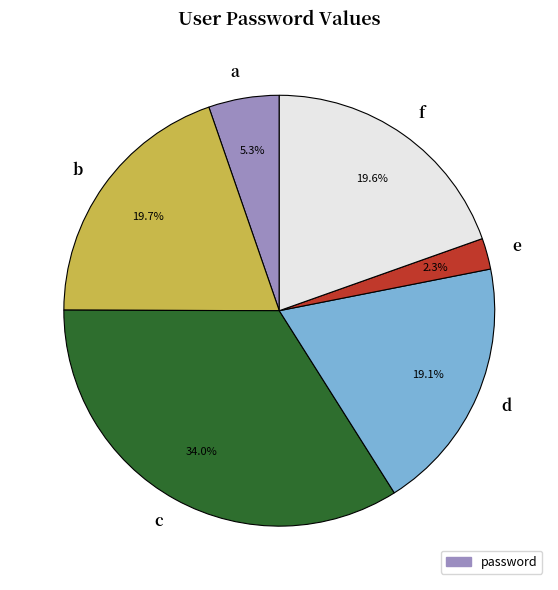

Count the number of slices in the pie.

6